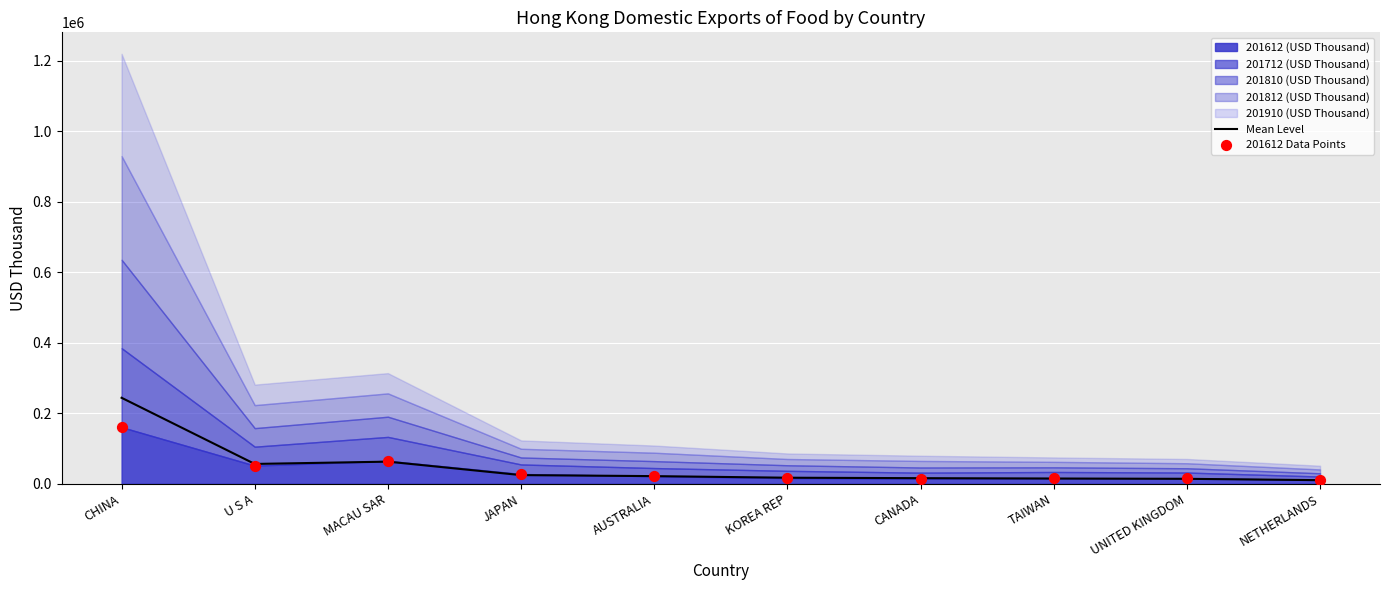

True or false: Mean Level has a value of 243948.6 at CHINA.

True